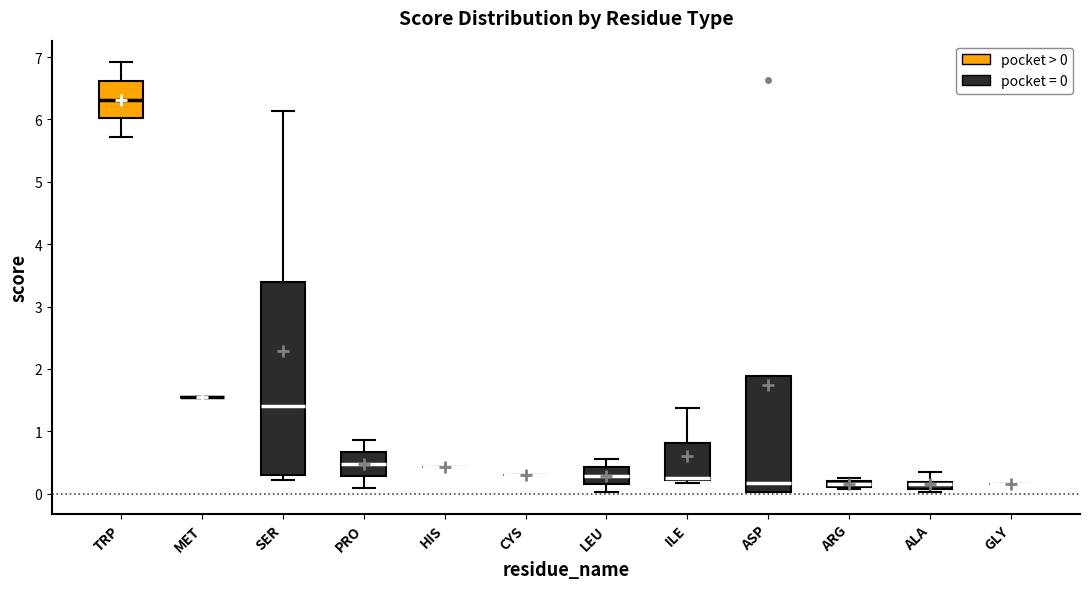

Comparing the boxes themselves (not the whiskers), which one is the tallest?

SER